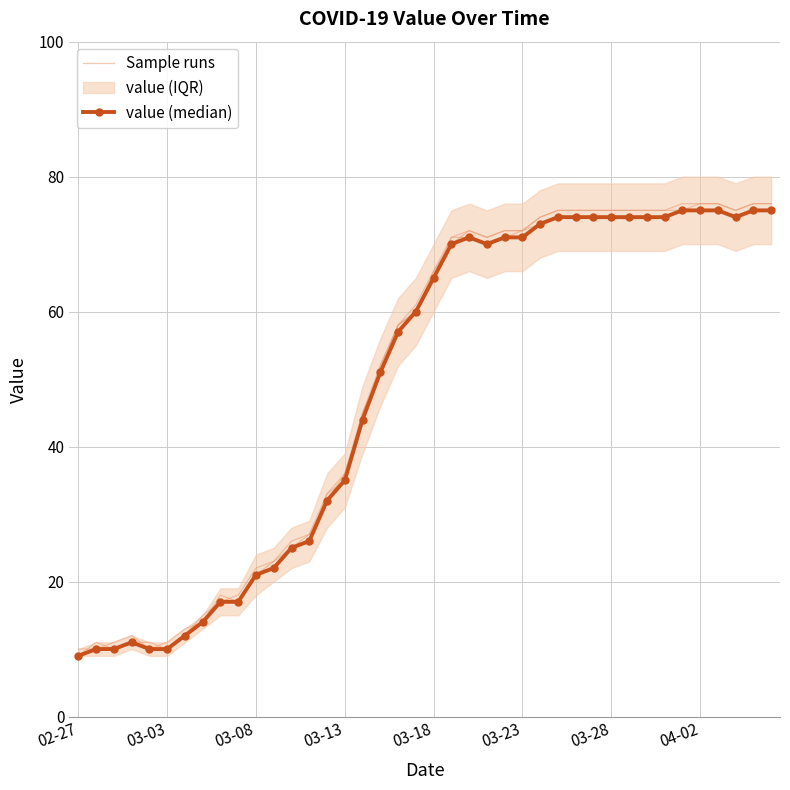

True or false: Sample runs and value (median) cross at least once.

False